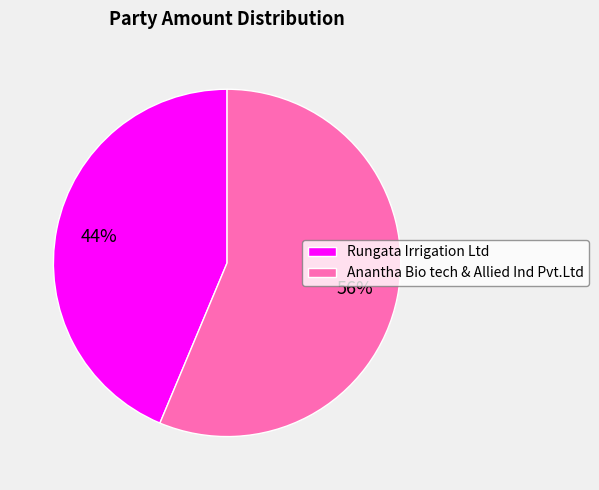

Is Rungata Irrigation Ltd the majority of the pie?

No